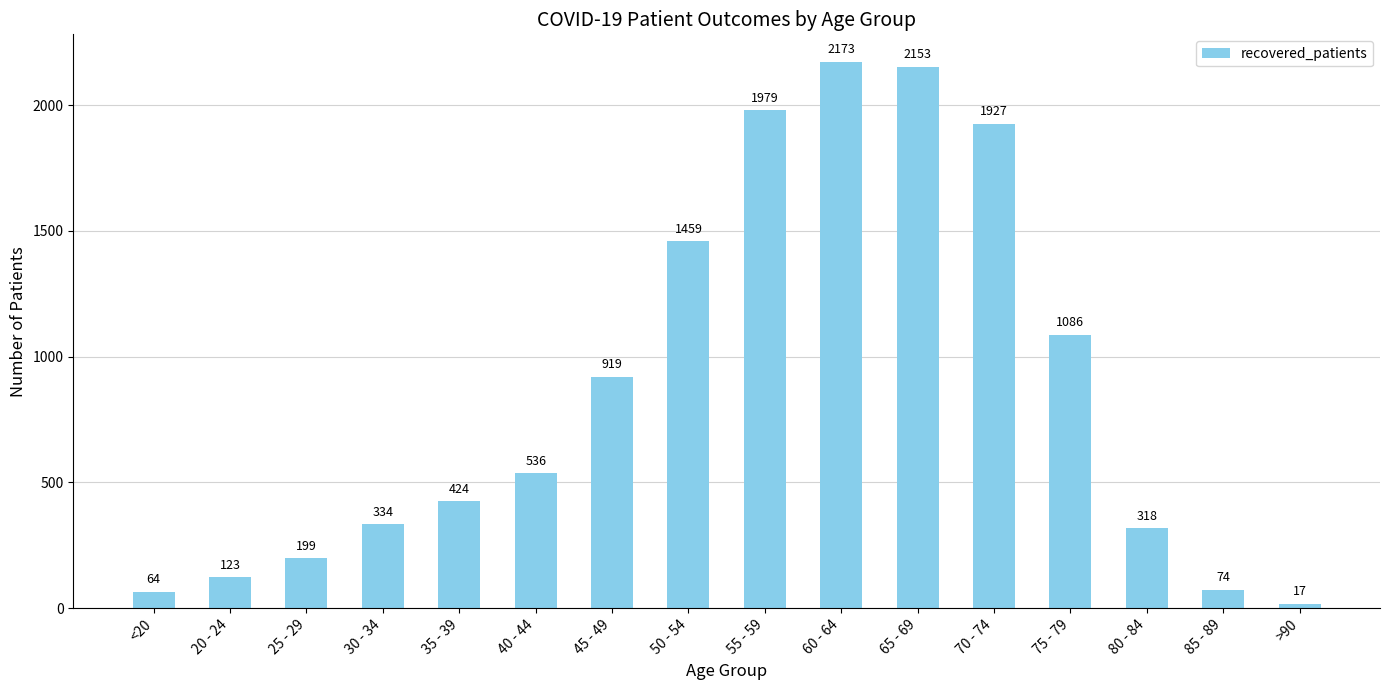

What is the label of the 7th bar from the right?

60 - 64